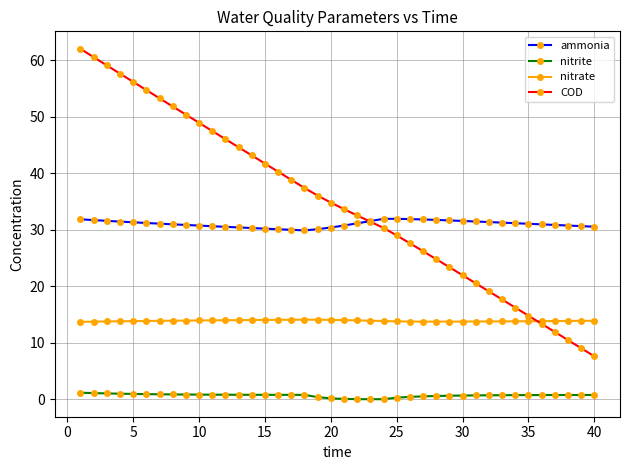

Which series has the largest total across all categories?

COD